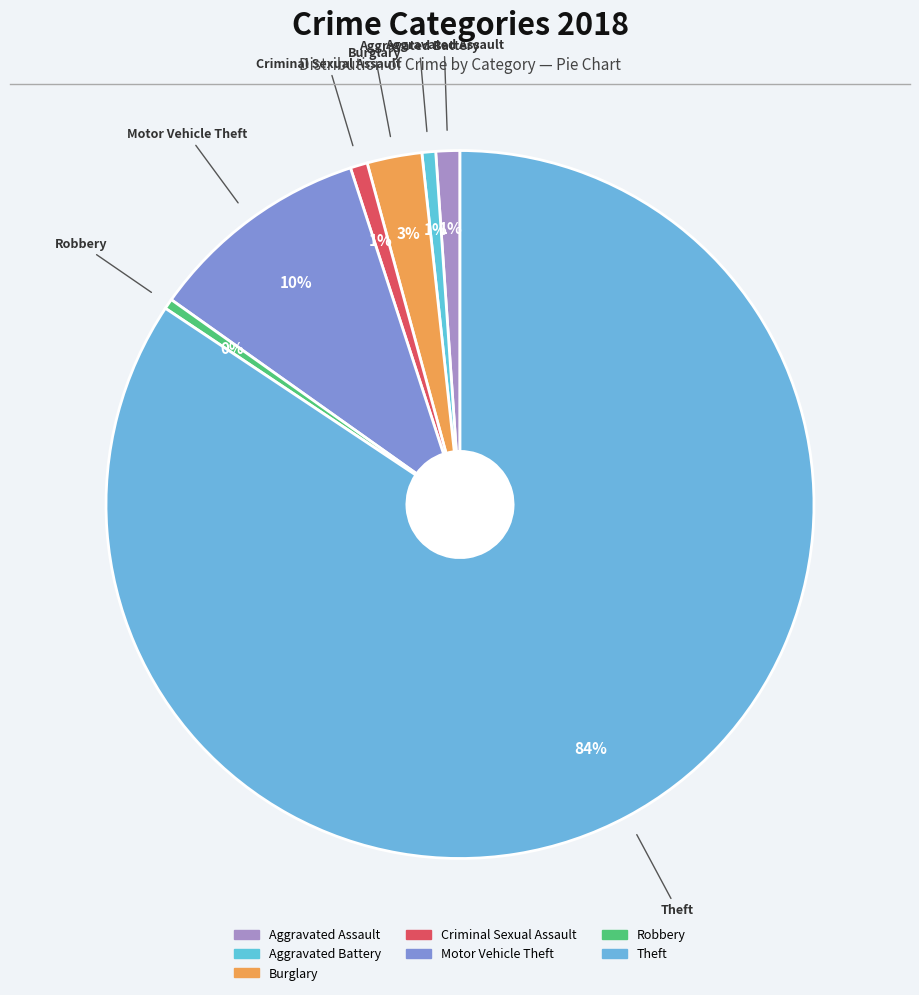

What is the change in value from Aggravated Battery to Theft?

+535